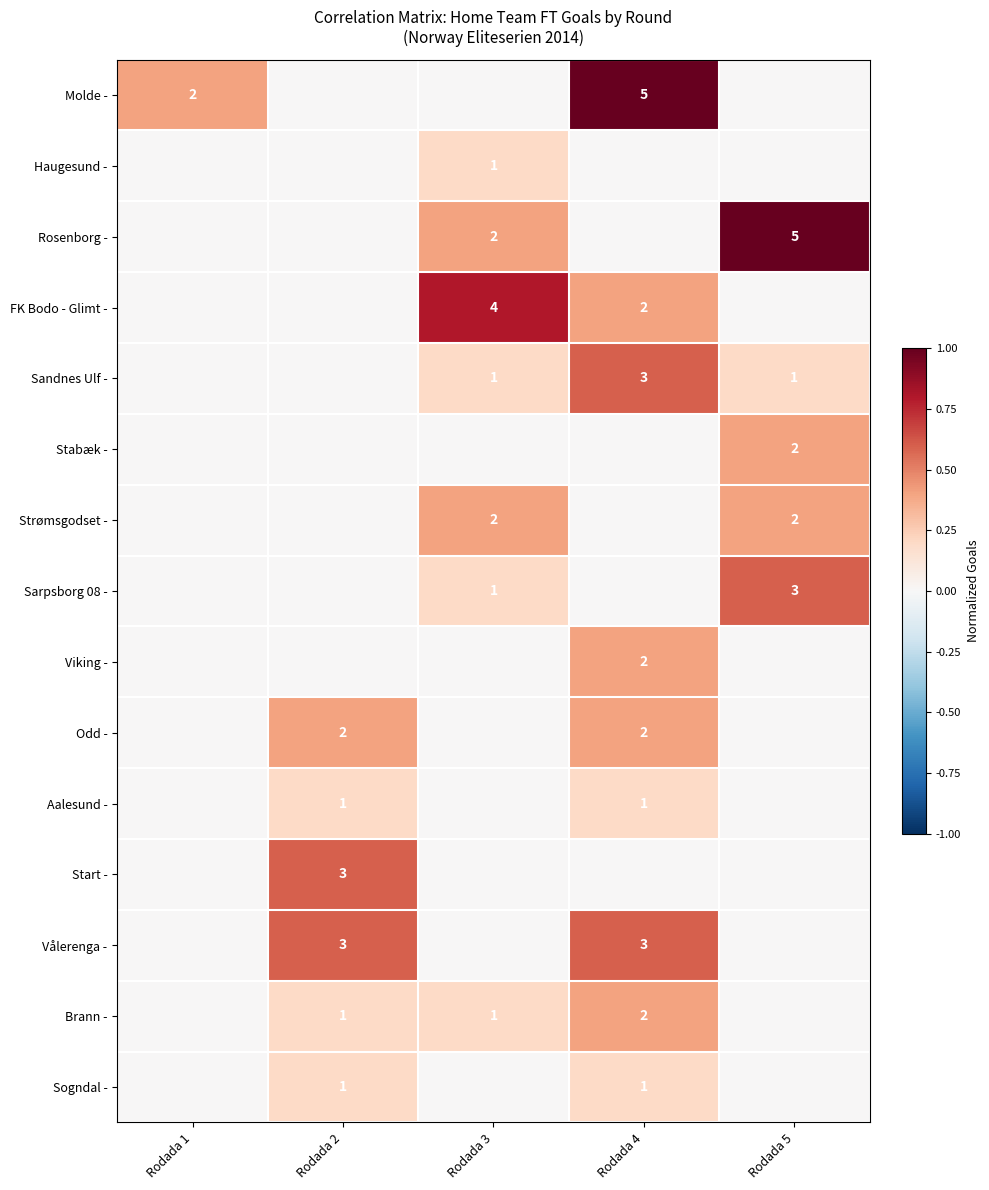

Is it true that Strømsgodset - equals 1 at Rodada 5?

False